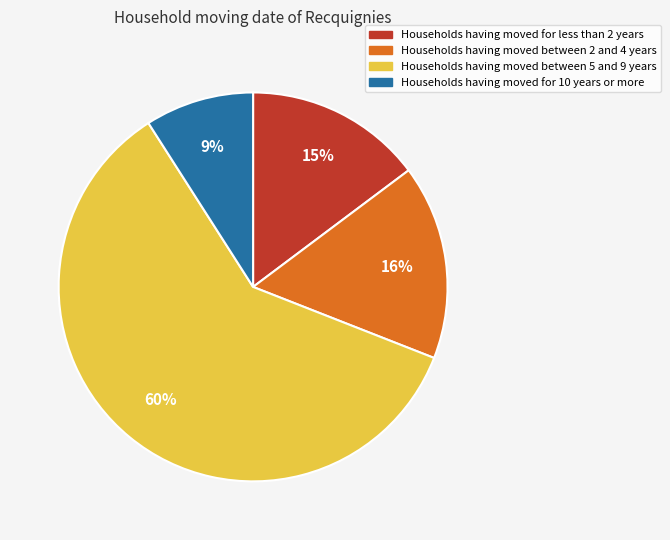

Combined, do Households having moved between 5 and 9 years and Households having moved for 10 years or more account for over 50%?

Yes